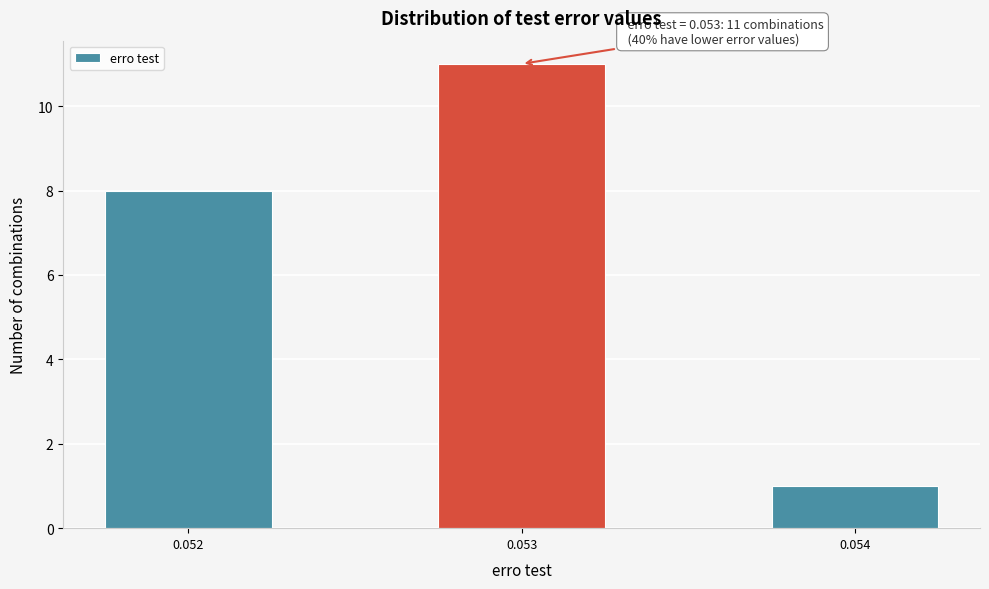

Reading left to right, transcribe all the data shown in this chart.

8	11	1